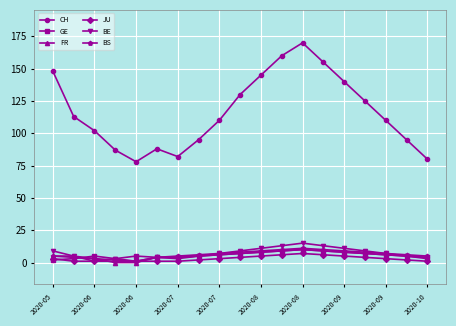

True or false: GE and CH intersect in this chart.

False